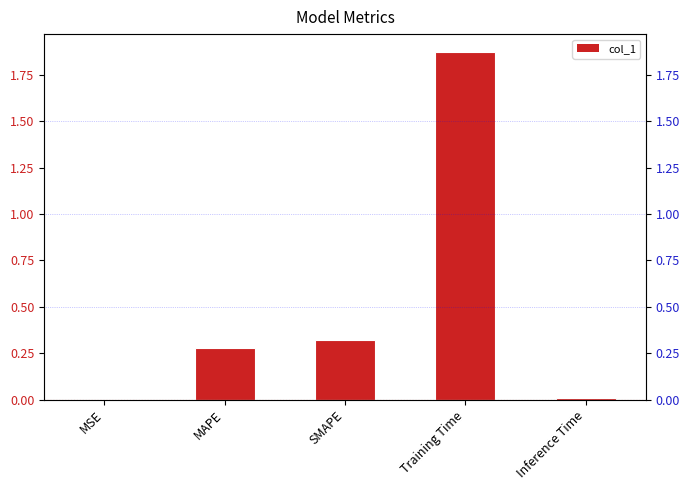

What is the difference between the maximum and minimum values?

1.9